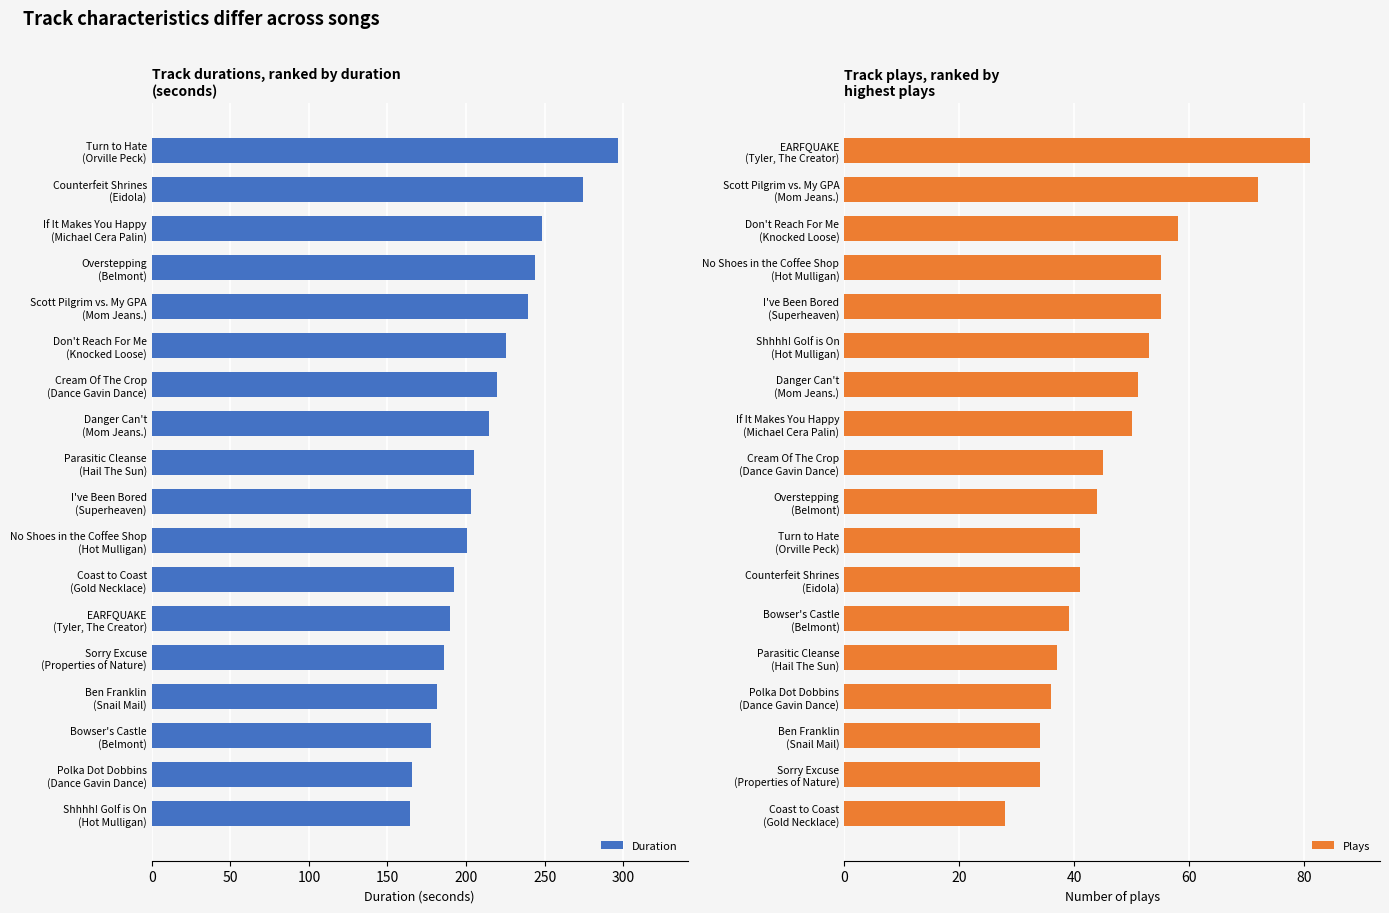

What is the difference between the second highest and minimum values in the Duration series?

110.1